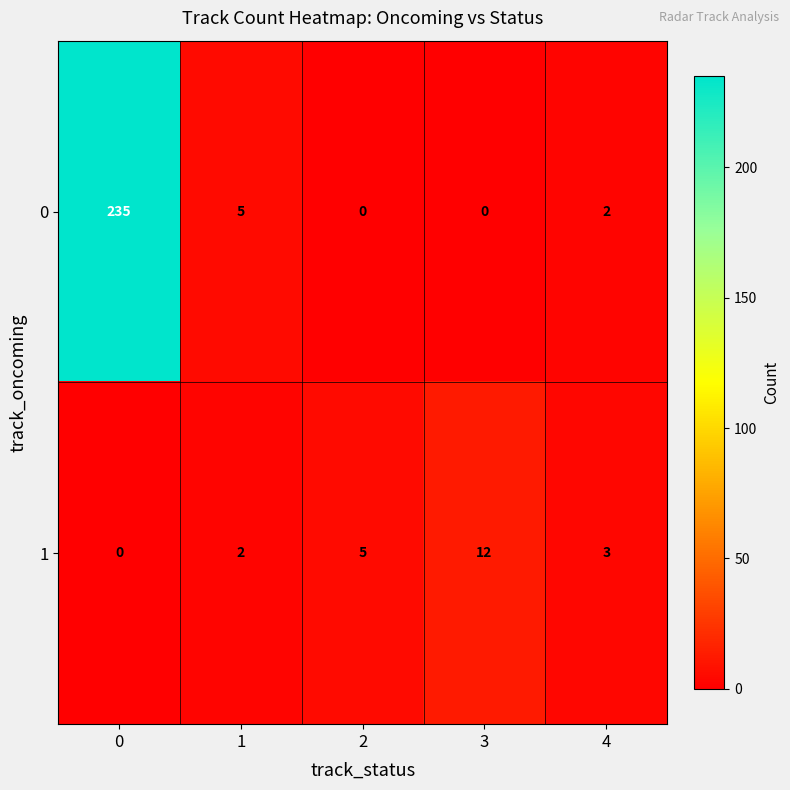

Count the number of categories in the chart.

5